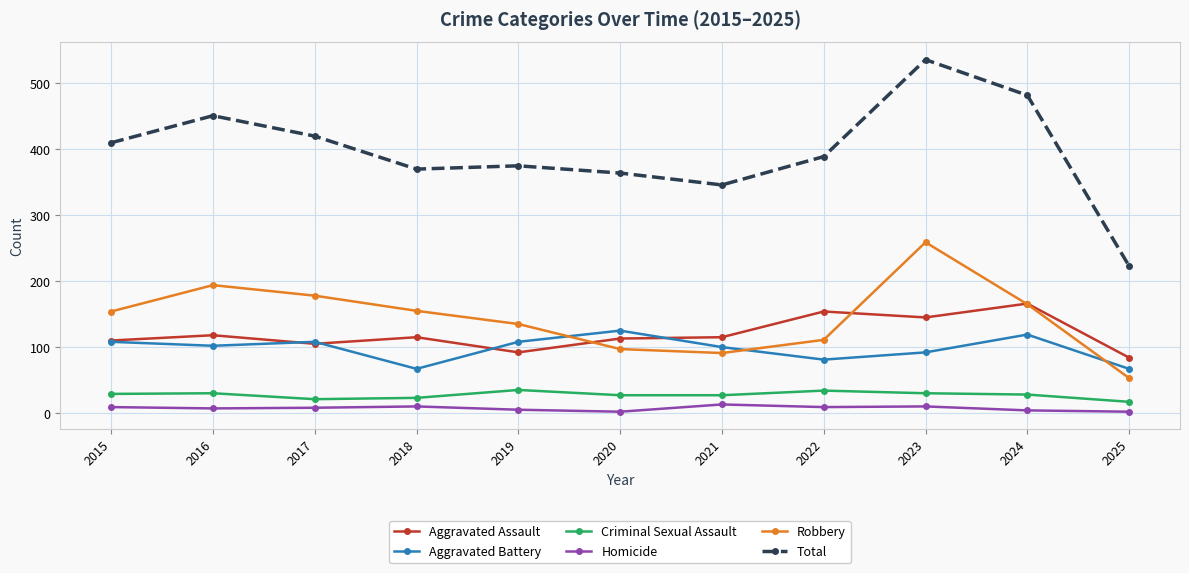

Read the Total value at 2021.

346